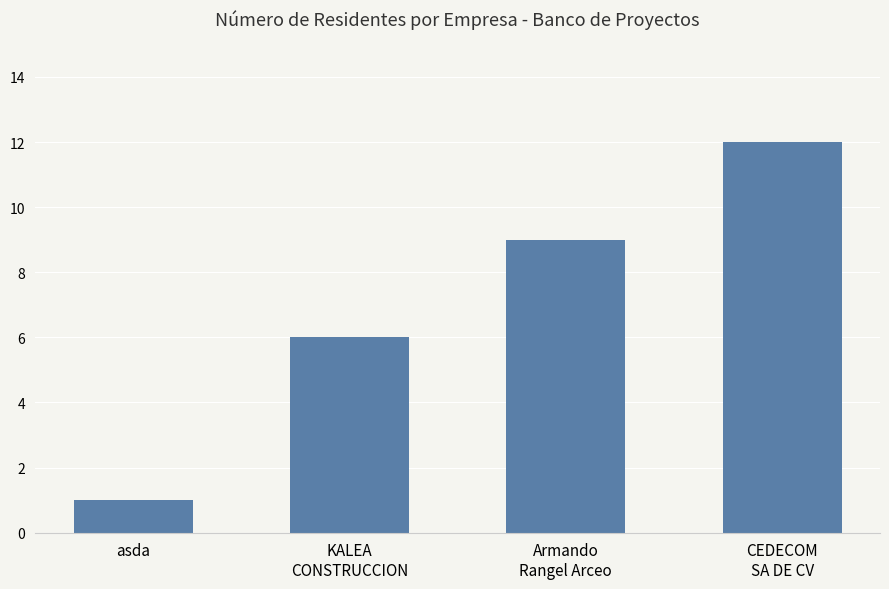

The chart shows a value of 6 at KALEA
CONSTRUCCION. True or false?

True